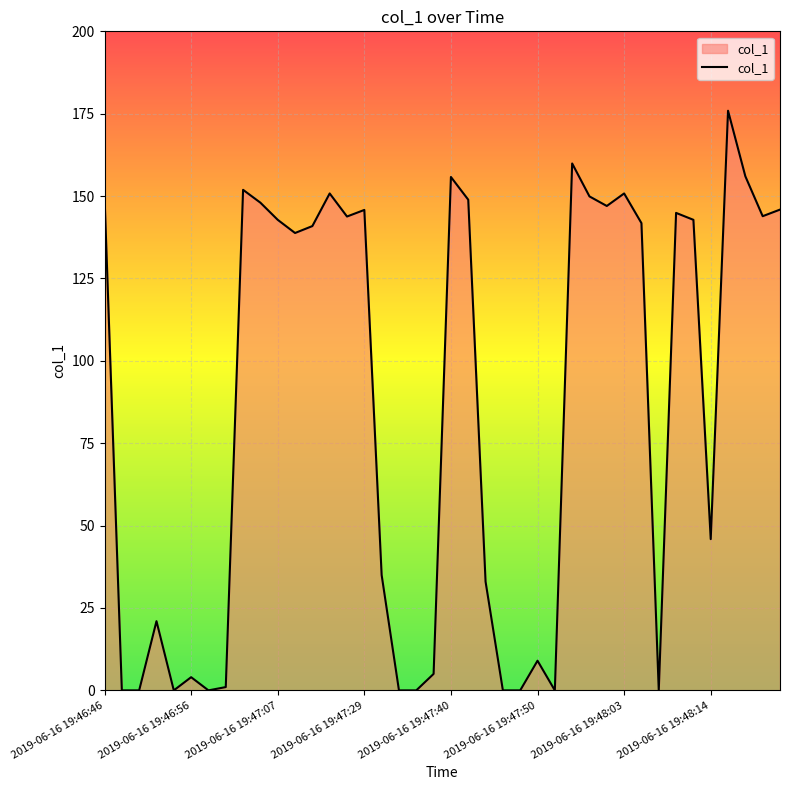

What is the maximum value shown in the chart?

175.9